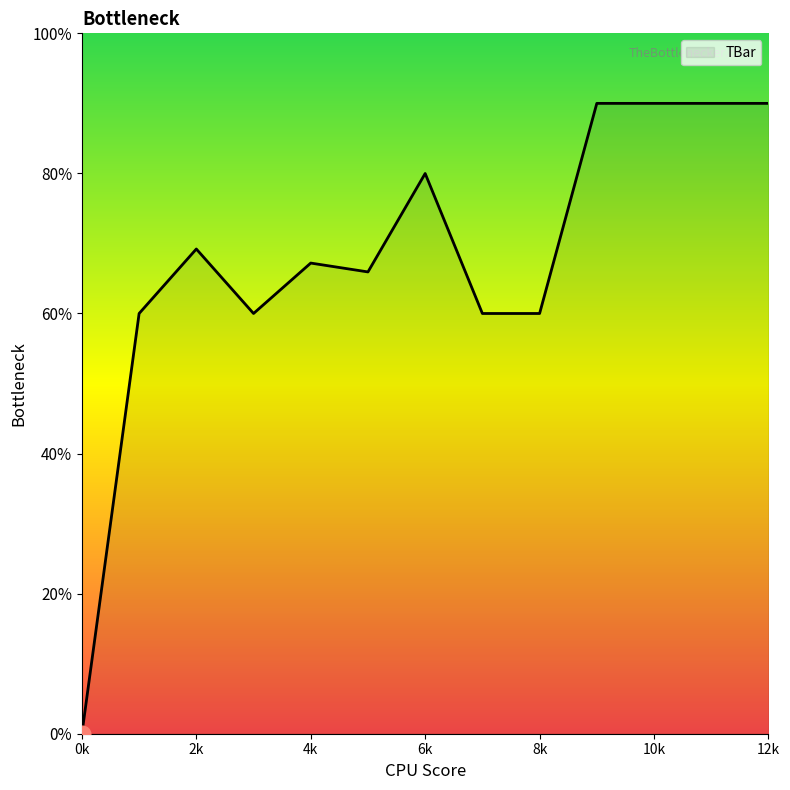

Where is the data nearest to the value 22?

1